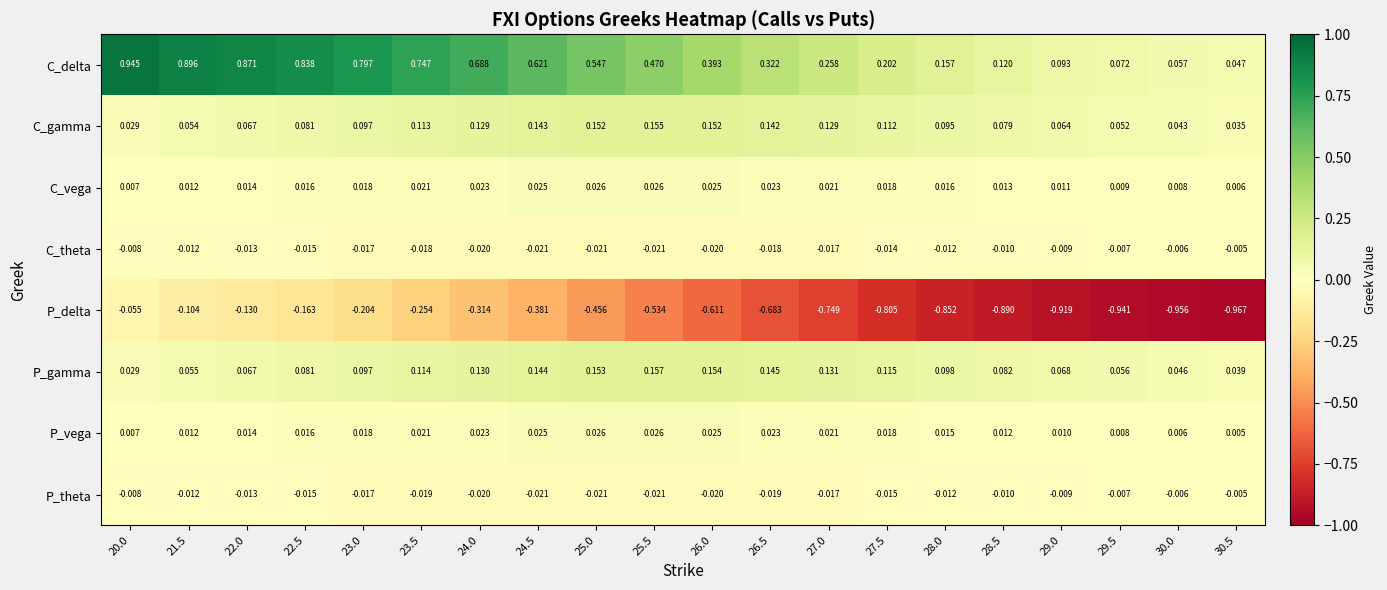

Which series has the widest spread of values?

P_delta